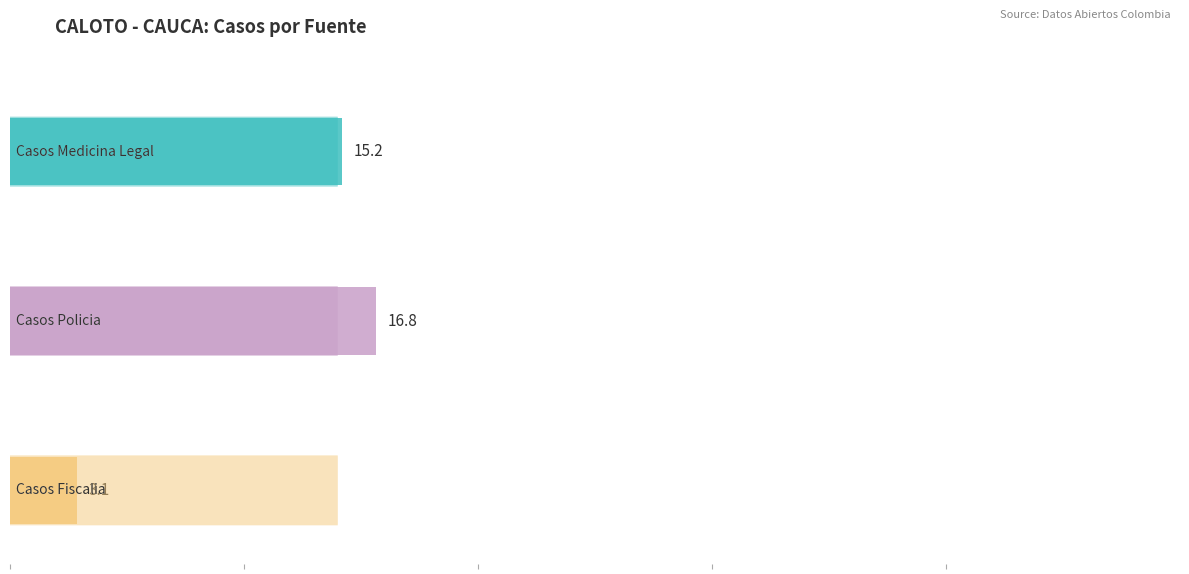

The Casos Medicina Legal series shows 28 at 2011. True or false?

False